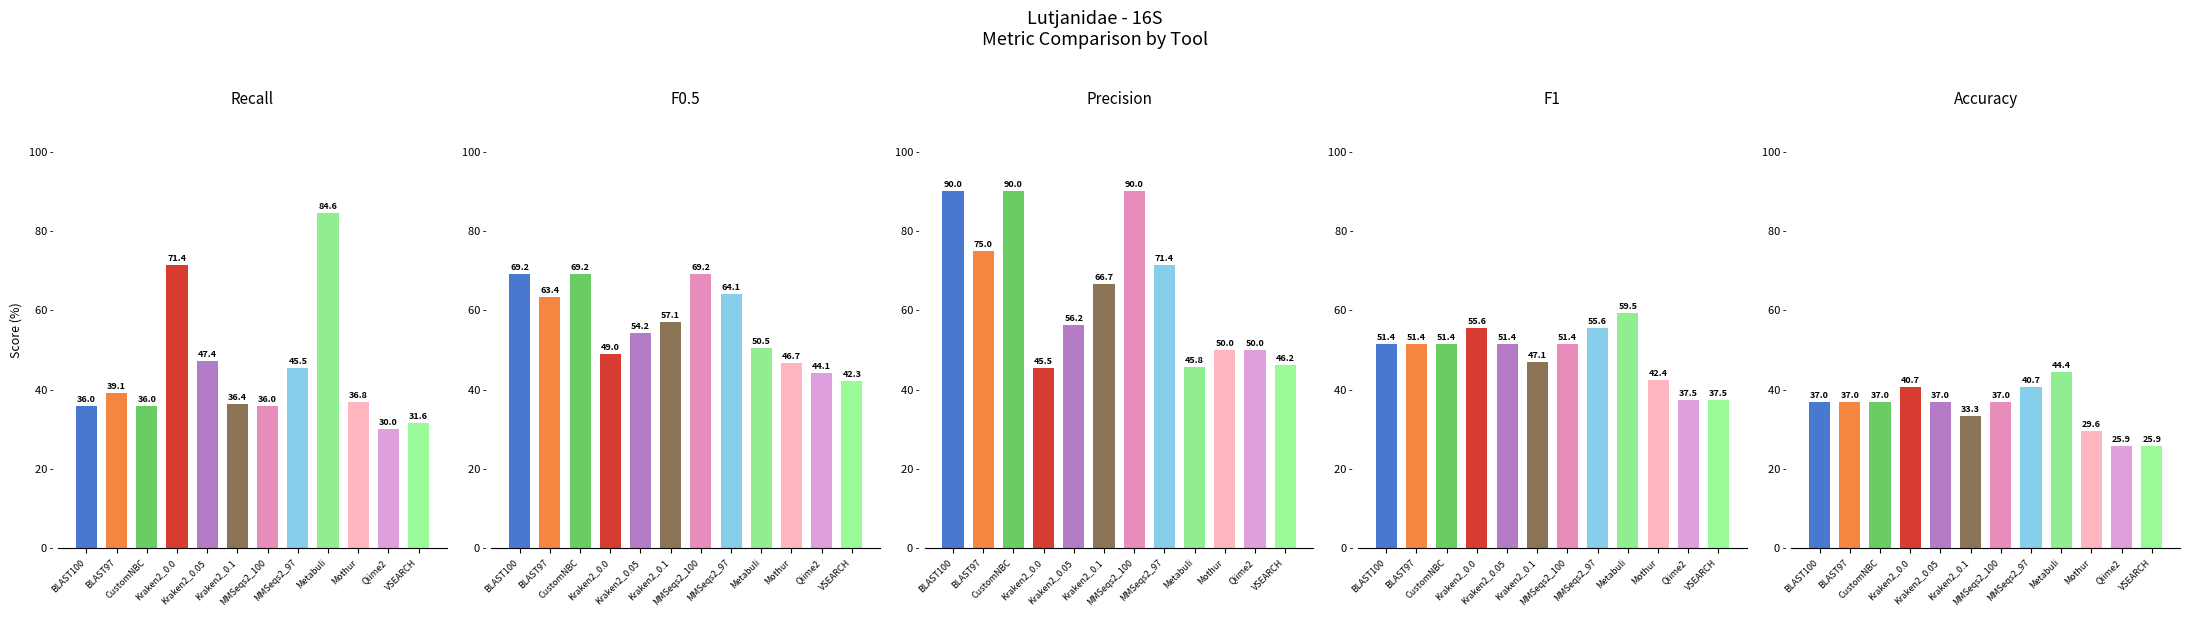

Are the bars grouped side by side (vs. stacked)?

Yes